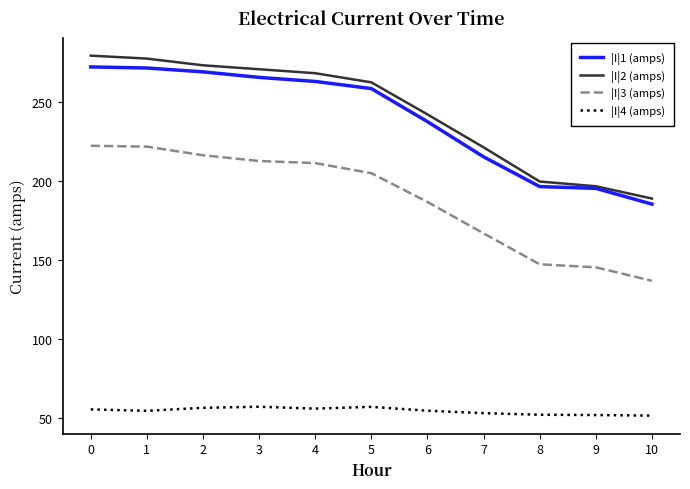

Is it true that |I|2 (amps) equals 101.9 at 3?

False